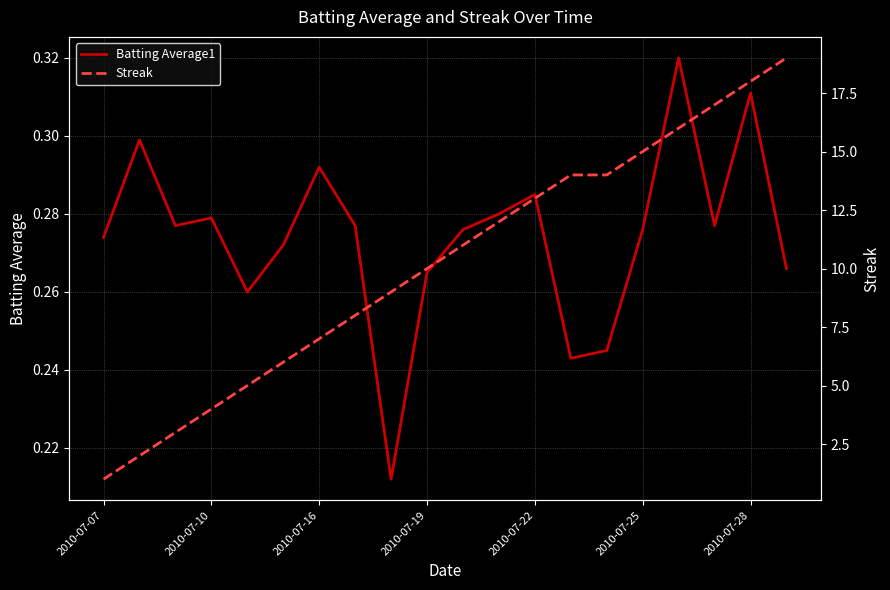

True or false: Batting Average1 and Streak intersect in this chart.

False